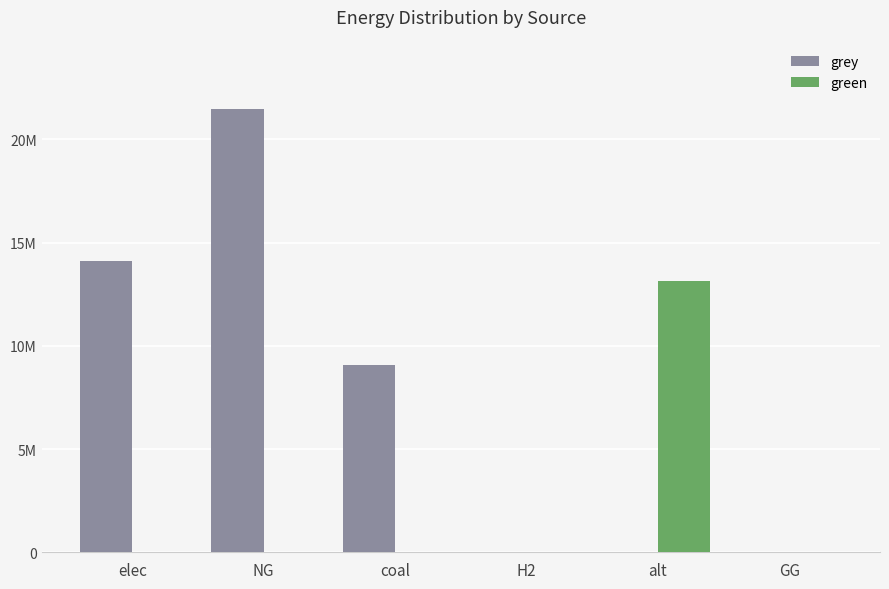

Rank the series by their maximum value, from lowest to highest.

green, grey